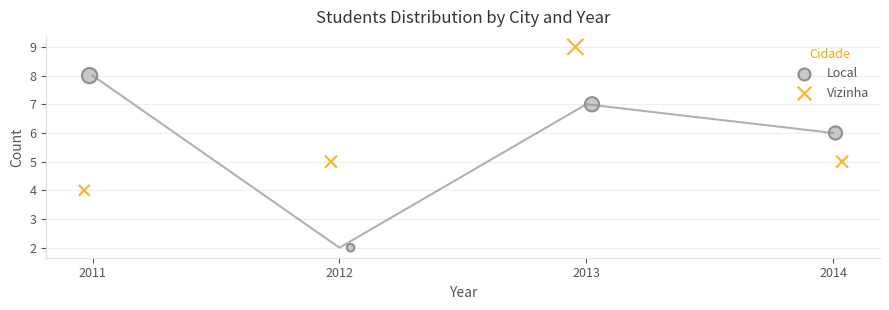

Which series has the widest spread of Y values?

Local